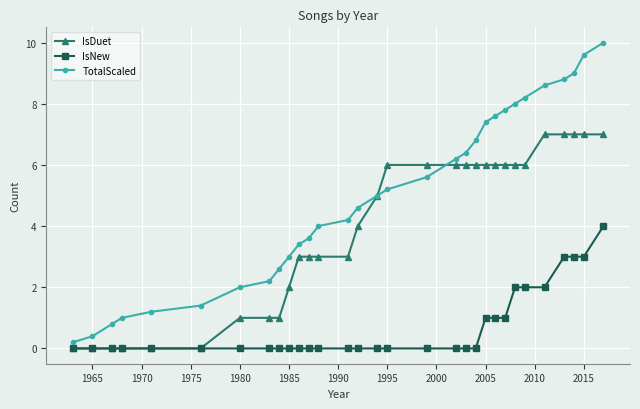

Does the chart have visible grid lines?

Yes